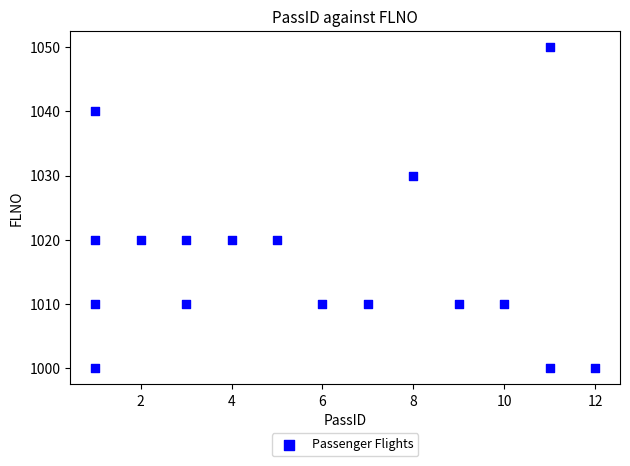

What is the range of X values (max minus min)?

11